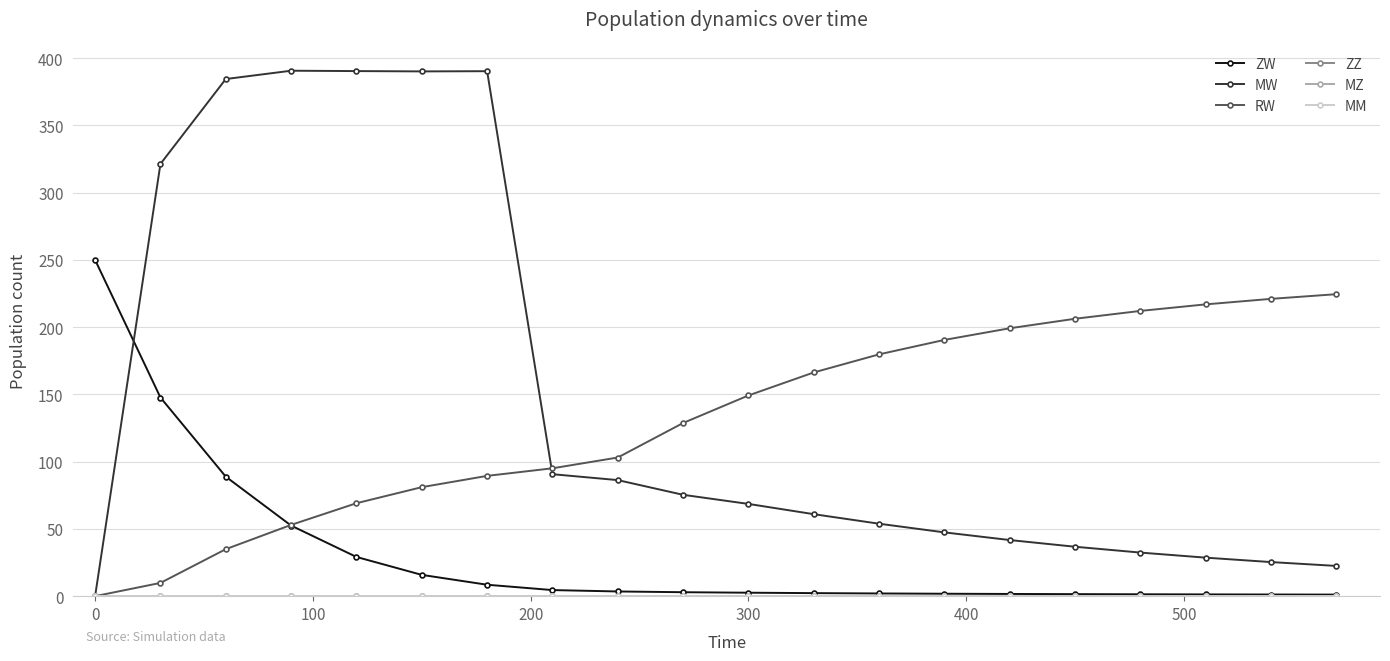

What is the maximum value for RW?

224.5